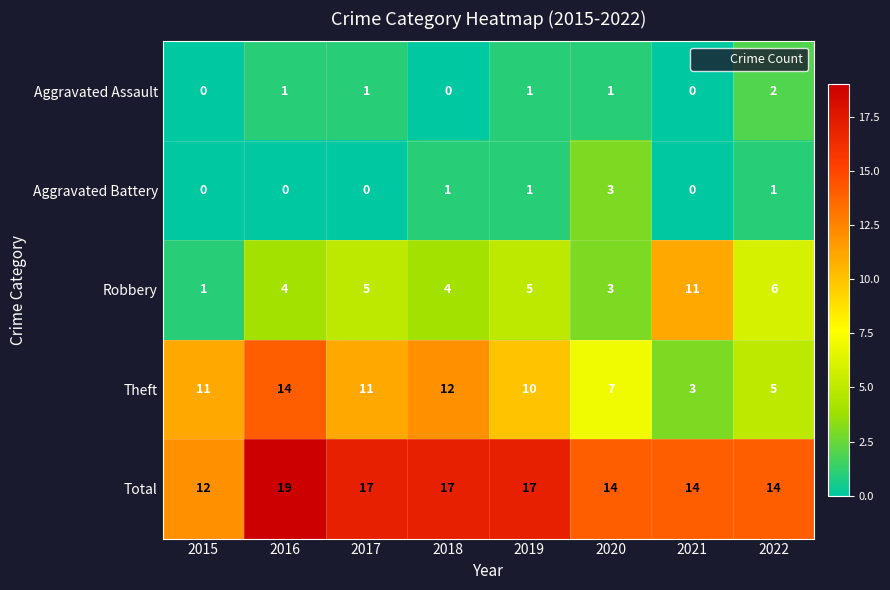

How many distinct data groups are displayed?

5